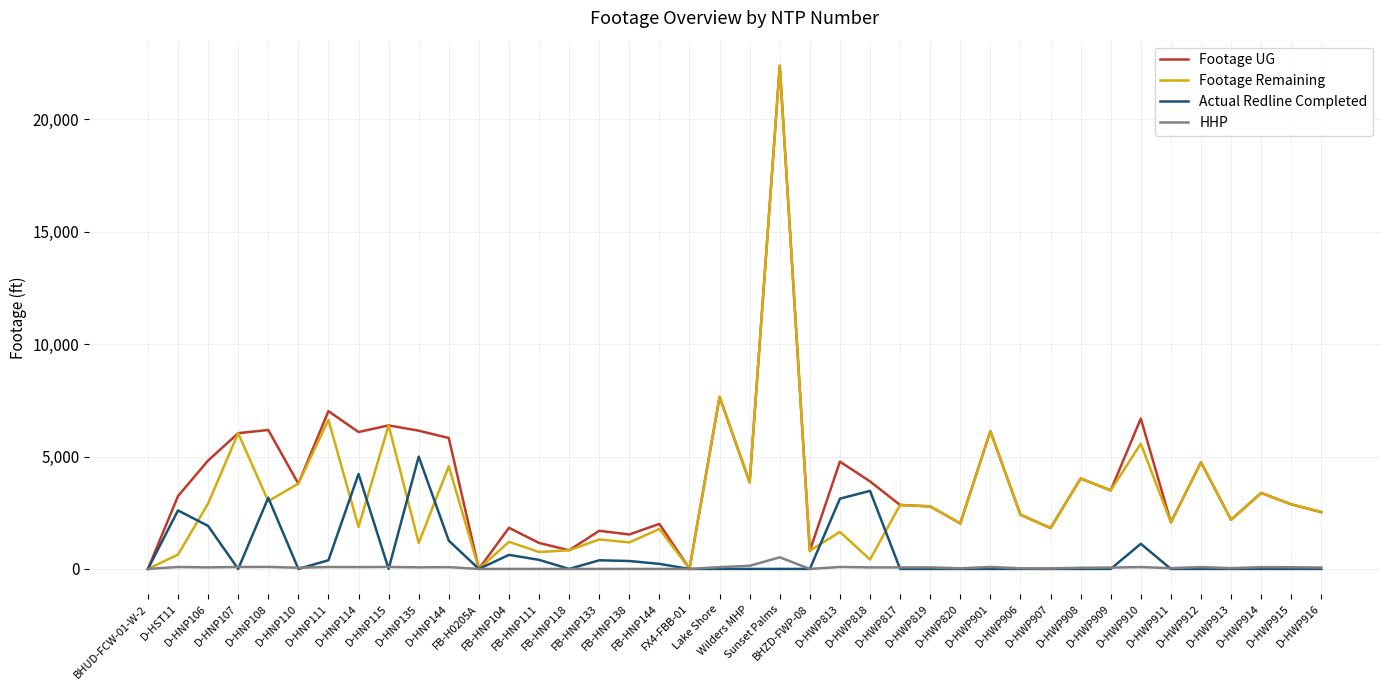

Where is the first local maximum for Actual Redline Completed?

D-HST11